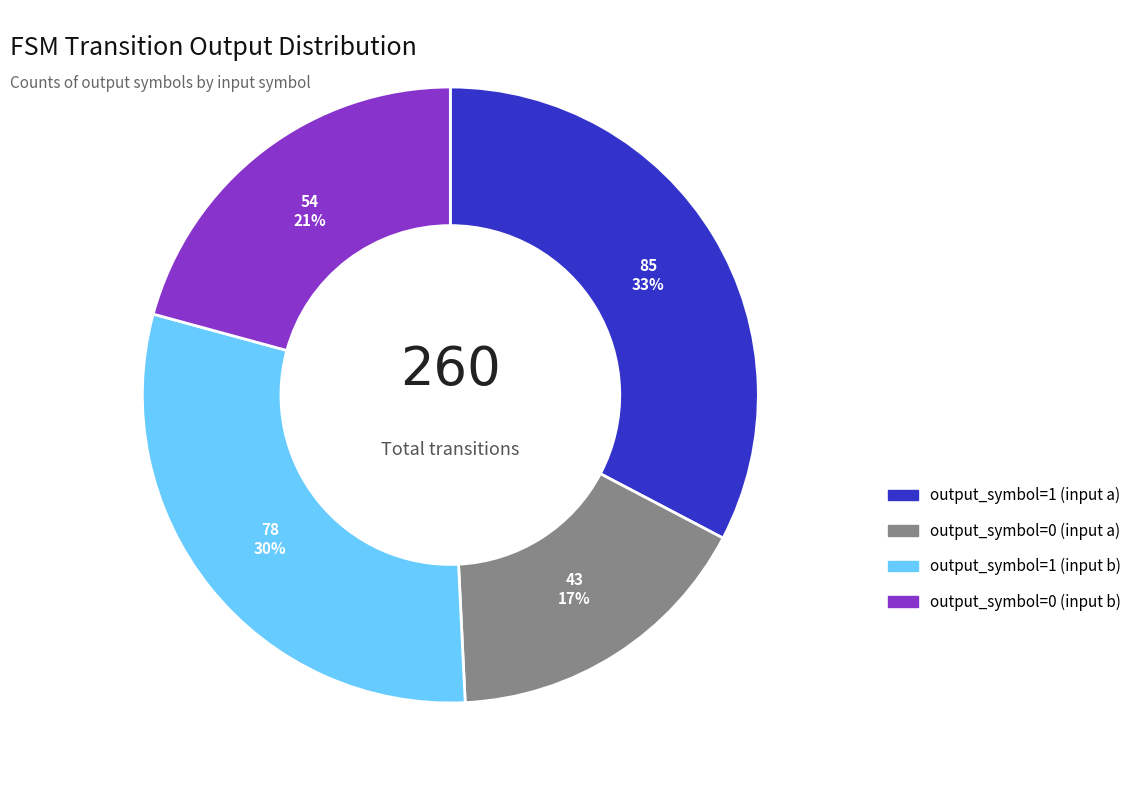

How many slices are in this pie chart?

4